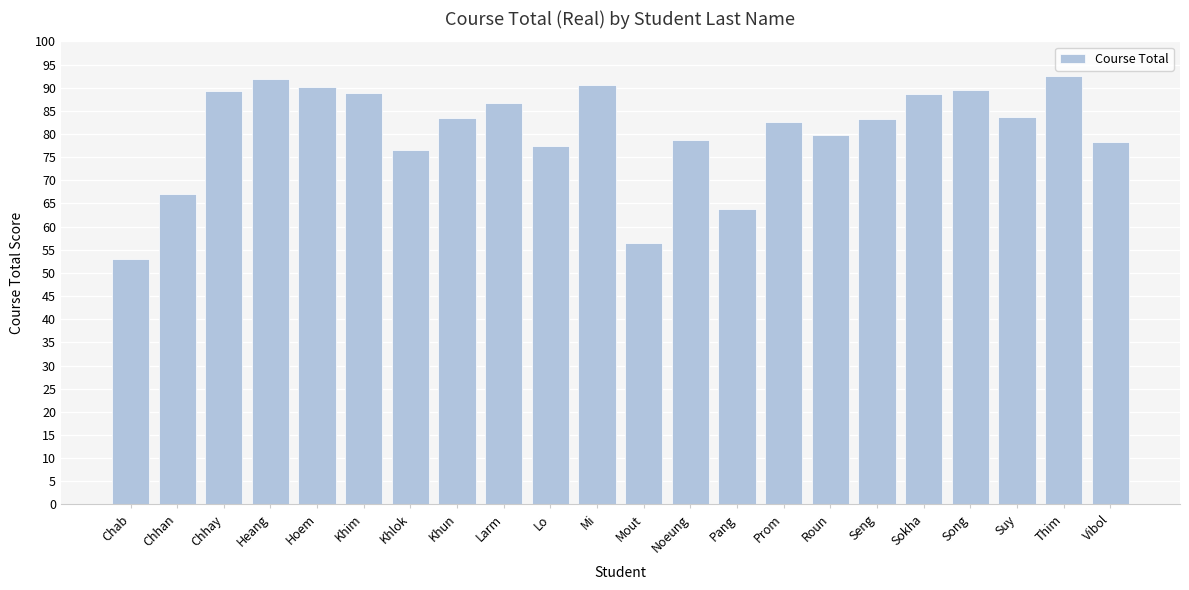

What is the sum of all values?

1771.5